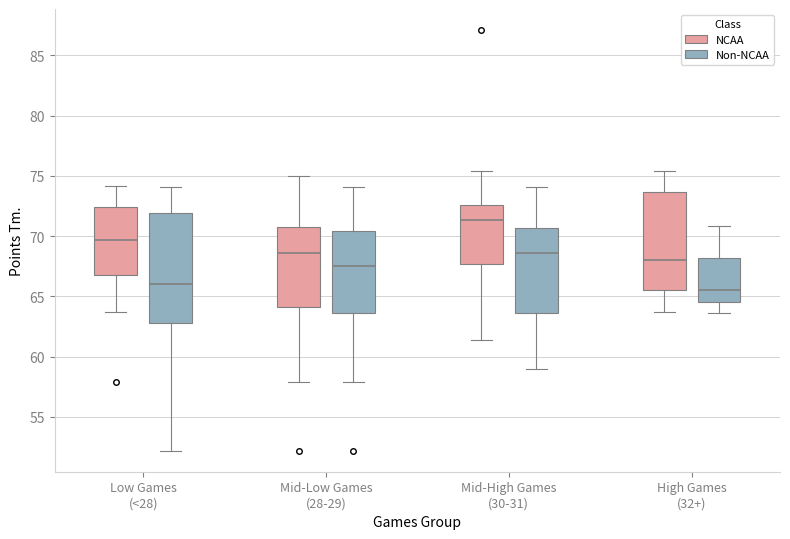

Reading left to right, read every box against the y-axis: the position of its median line, the range the box covers, and the ends of its whiskers. The values are not printed on the chart, so give them approximately, as read against the axis.

Low Games (<28) (NCAA): median 69.5, box 67.0 to 72.5, whiskers 63.5 to 74.0
Low Games (<28) (Non-NCAA): median 66.0, box 63.0 to 72.0, whiskers 52.0 to 74.0
Mid-Low Games (28-29) (NCAA): median 68.5, box 64.0 to 71.0, whiskers 58.0 to 75.0
Mid-Low Games (28-29) (Non-NCAA): median 67.5, box 63.5 to 70.5, whiskers 58.0 to 74.0
Mid-High Games (30-31) (NCAA): median 71.5, box 67.5 to 72.5, whiskers 61.5 to 75.5
Mid-High Games (30-31) (Non-NCAA): median 68.5, box 63.5 to 70.5, whiskers 59.0 to 74.0
High Games (32+) (NCAA): median 68.0, box 65.5 to 73.5, whiskers 63.5 to 75.5
High Games (32+) (Non-NCAA): median 65.5, box 64.5 to 68.0, whiskers 63.5 to 71.0